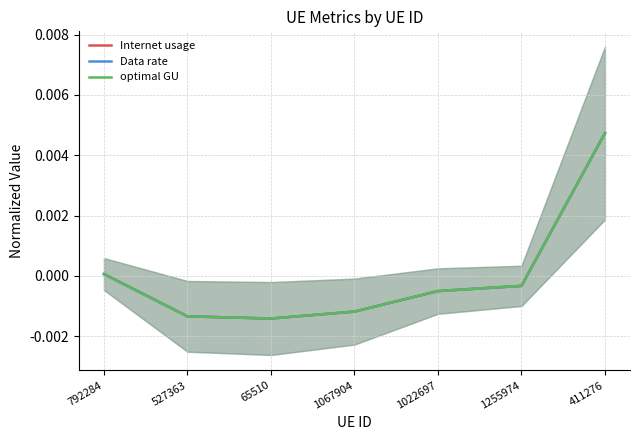

Which has a higher value, 411276 or 527363?

411276